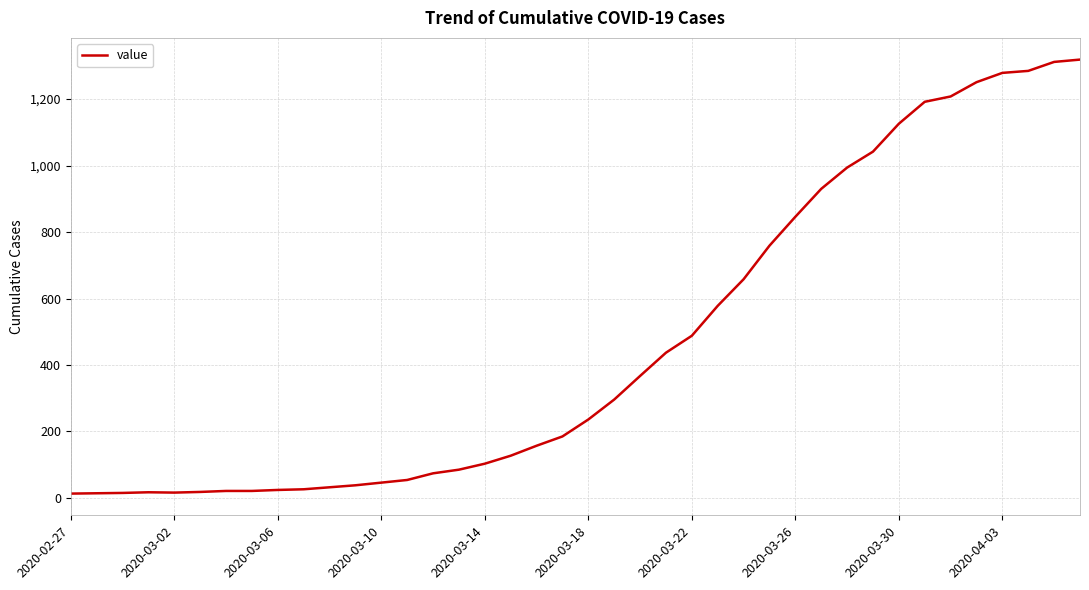

What is the average value?

467